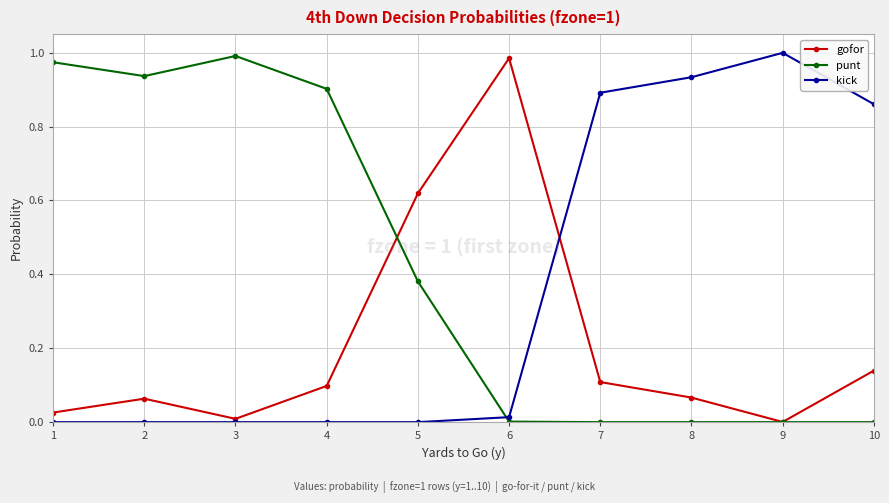

Which series changed the most between 1 and 7?

punt